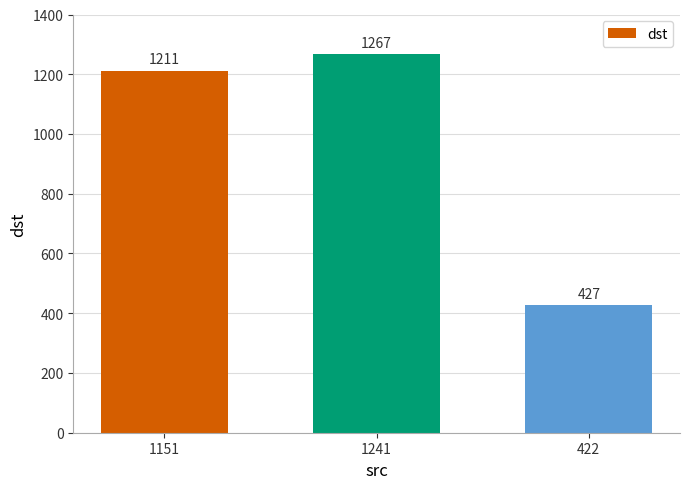

List the labels in order of value, largest first.

1241, 1151, 422